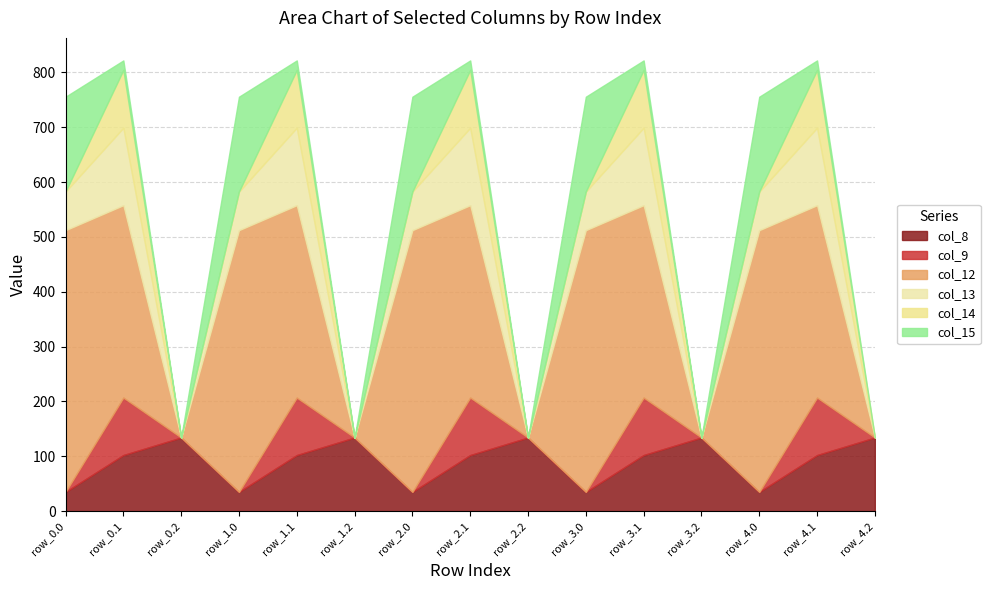

True or false: col_14 has more than 0 points higher than both neighbors.

True